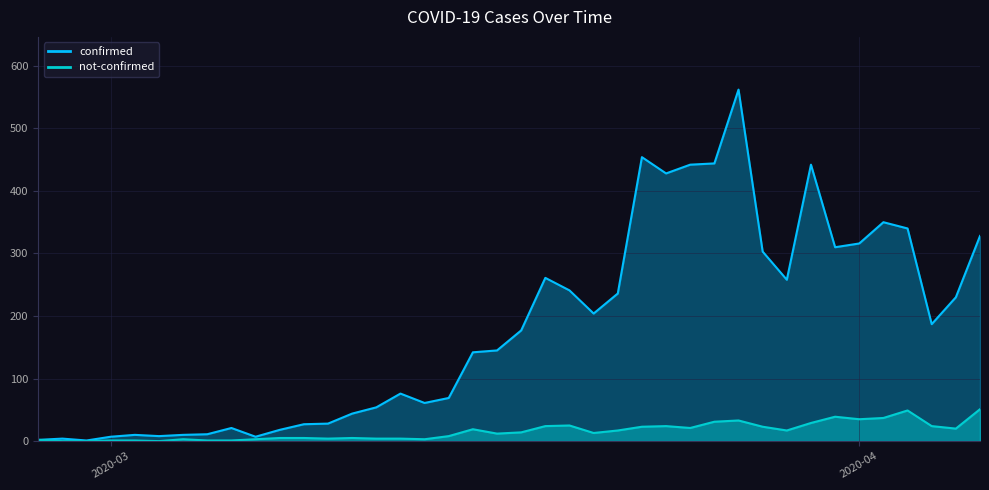

Is the value of confirmed at 2020-03-15 greater than the value of not-confirmed at 2020-03-23?

Yes